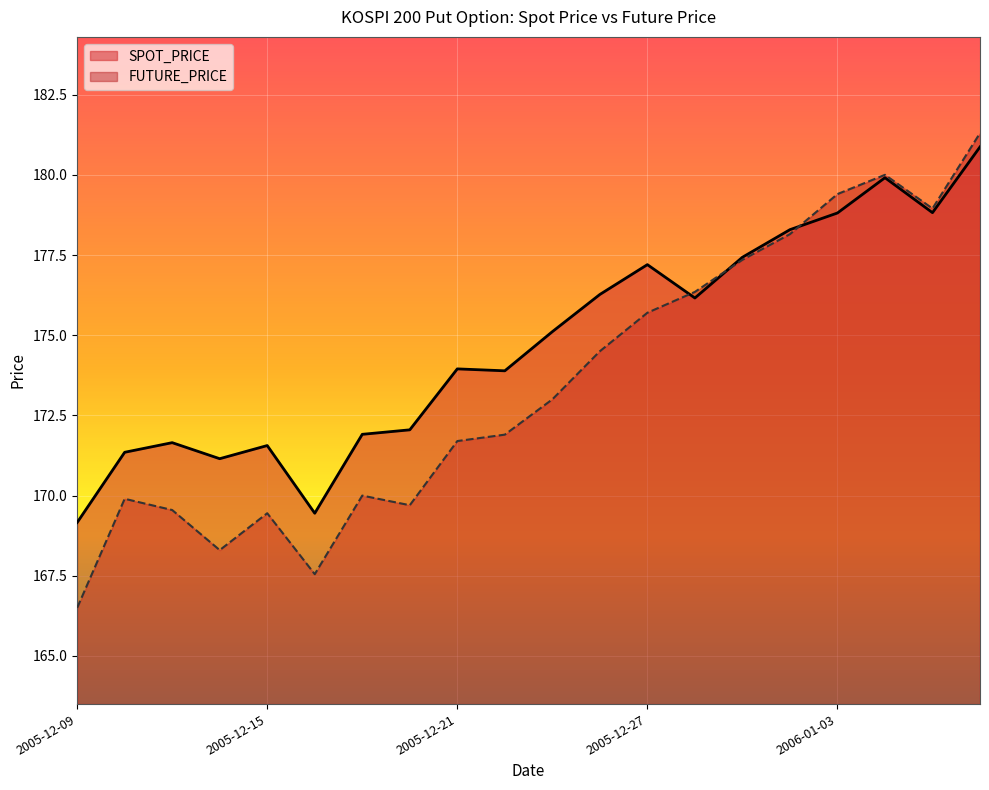

What is the label of the 1st point from the right?

2006-01-06